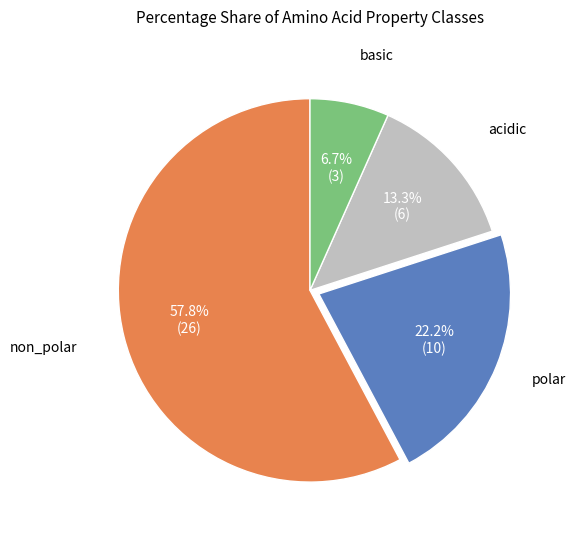

To the nearest percent, what portion does basic represent?

7%